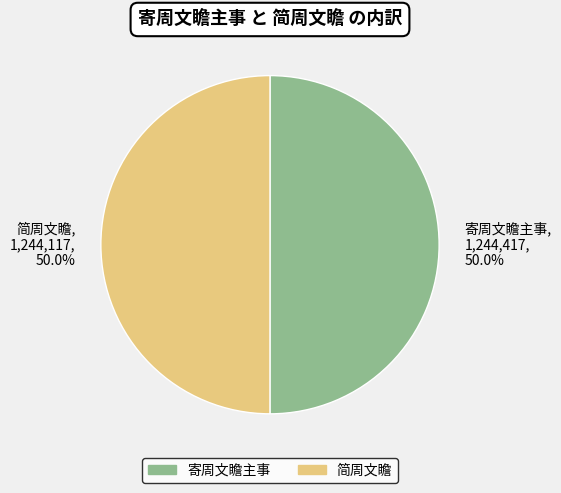

To the nearest percent, what percentage of the pie is 简周文瞻?

50%